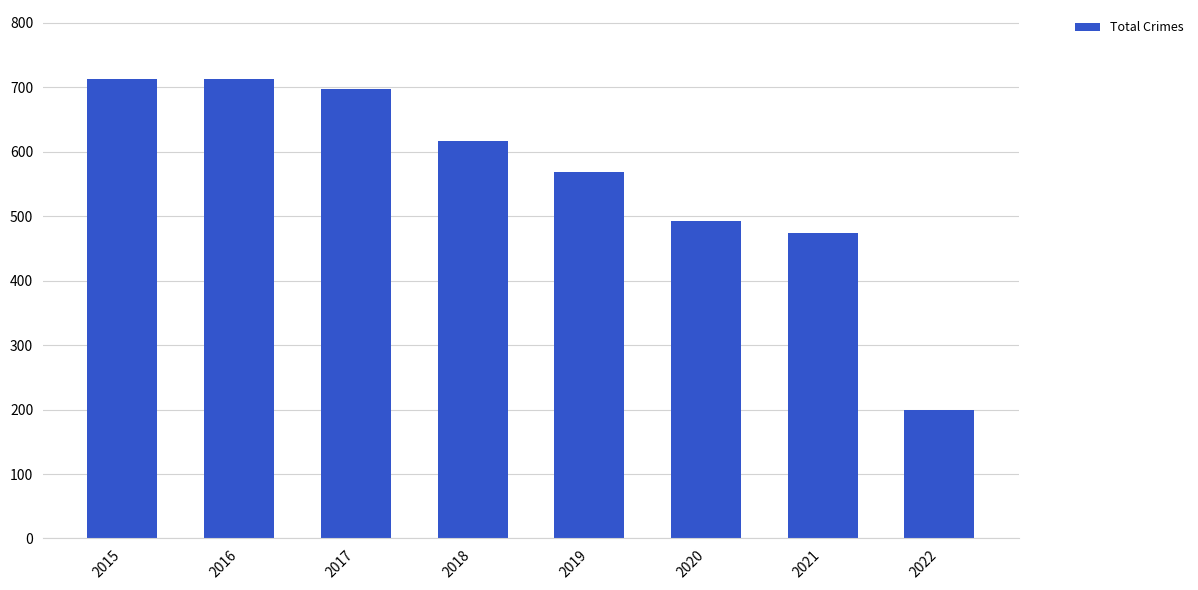

Which category has the lowest value across all series?

2022